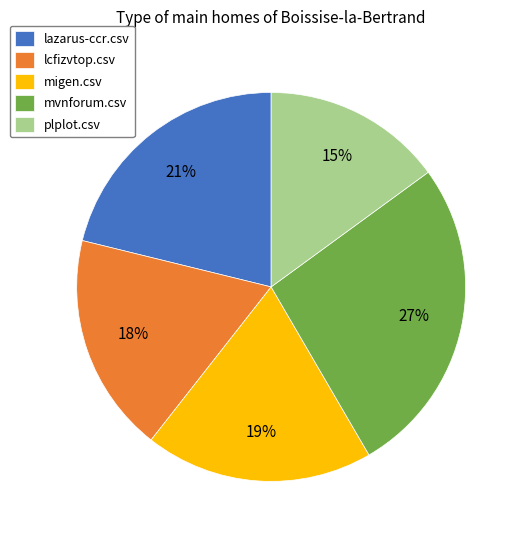

The lazarus-ccr.csv slice represents 9% of the pie. True or false?

False